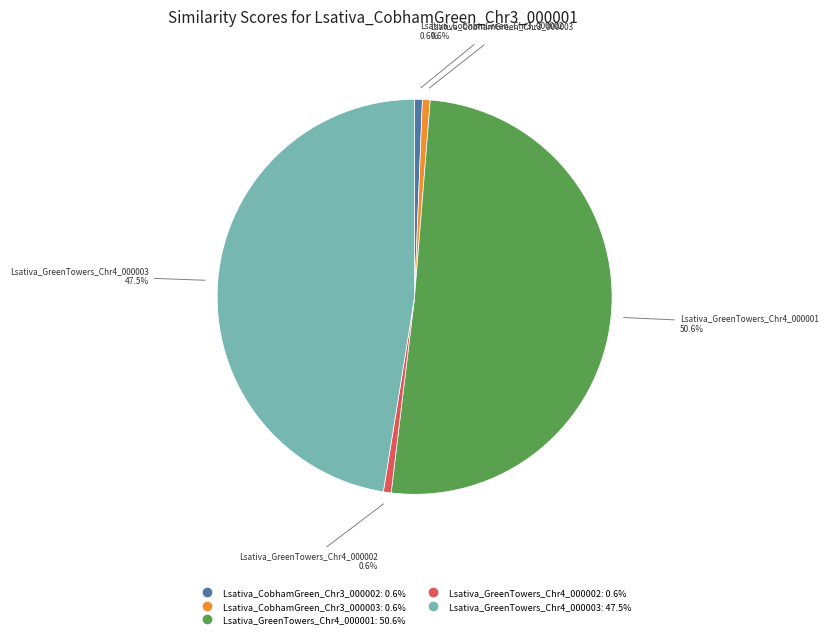

To the nearest percent, what is the average slice percentage?

20%